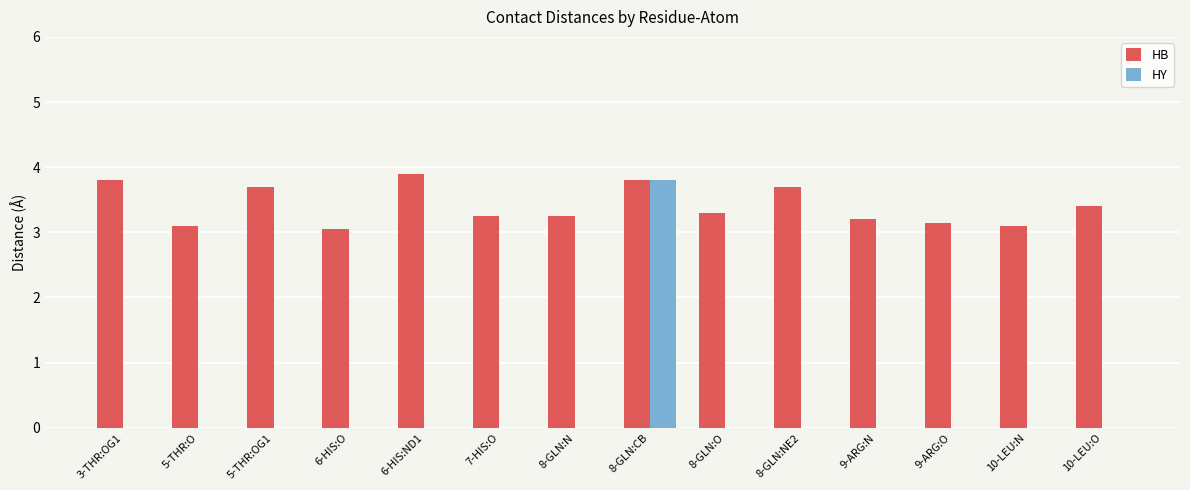

The value of HB at 10-LEU:O is 3.4. True or false?

True